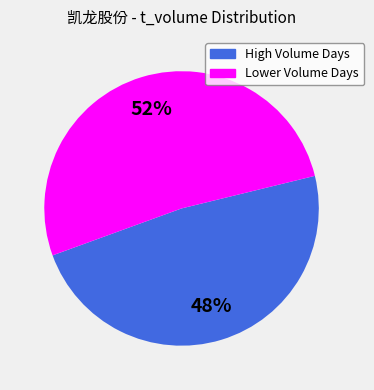

How many segments does this pie chart have?

2